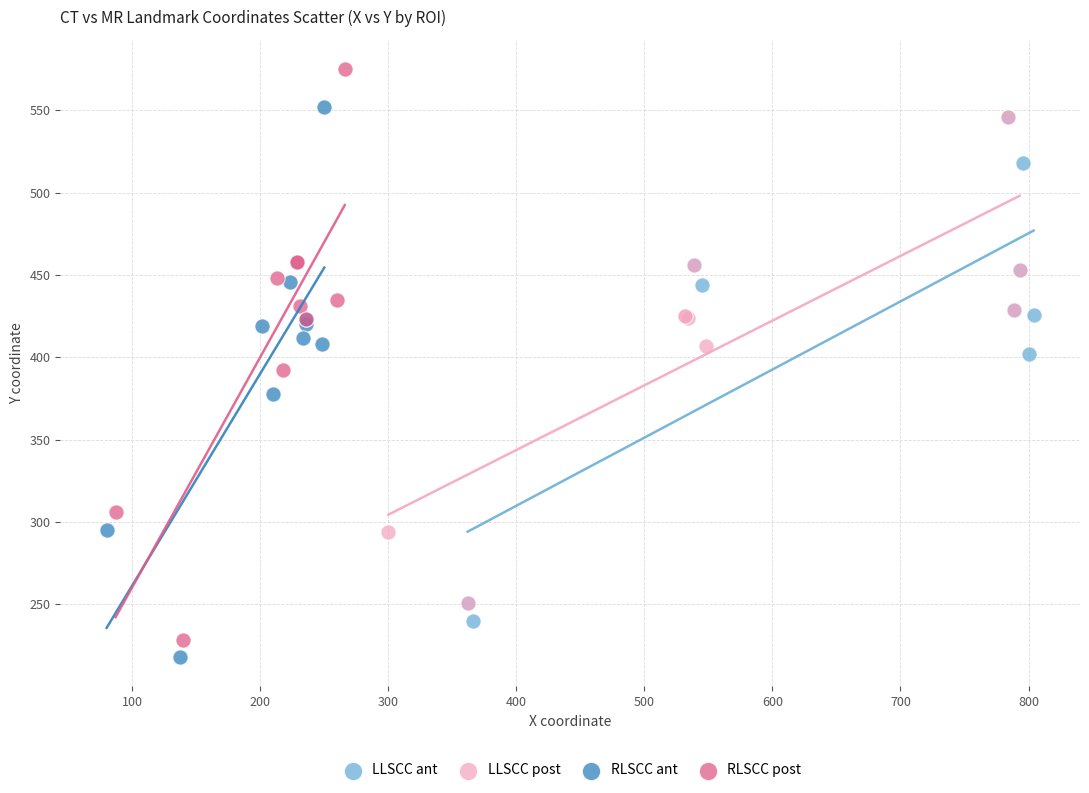

Which series contains the highest Y value?

RLSCC post